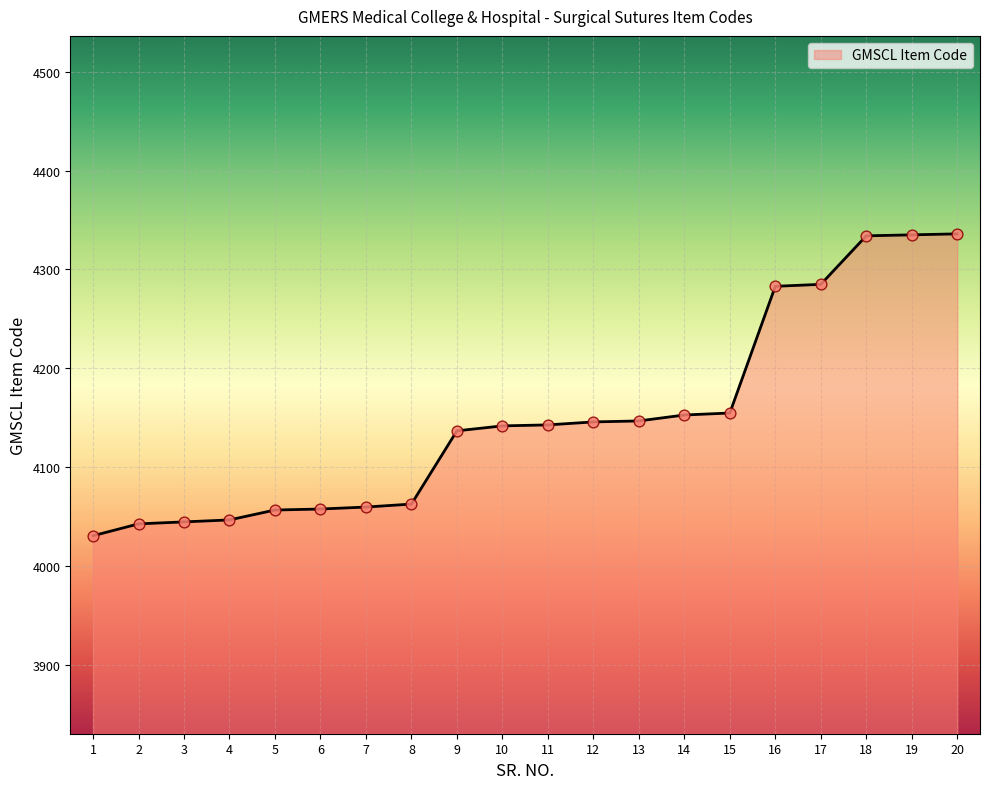

What is the change in value from 6 to 17?

+227